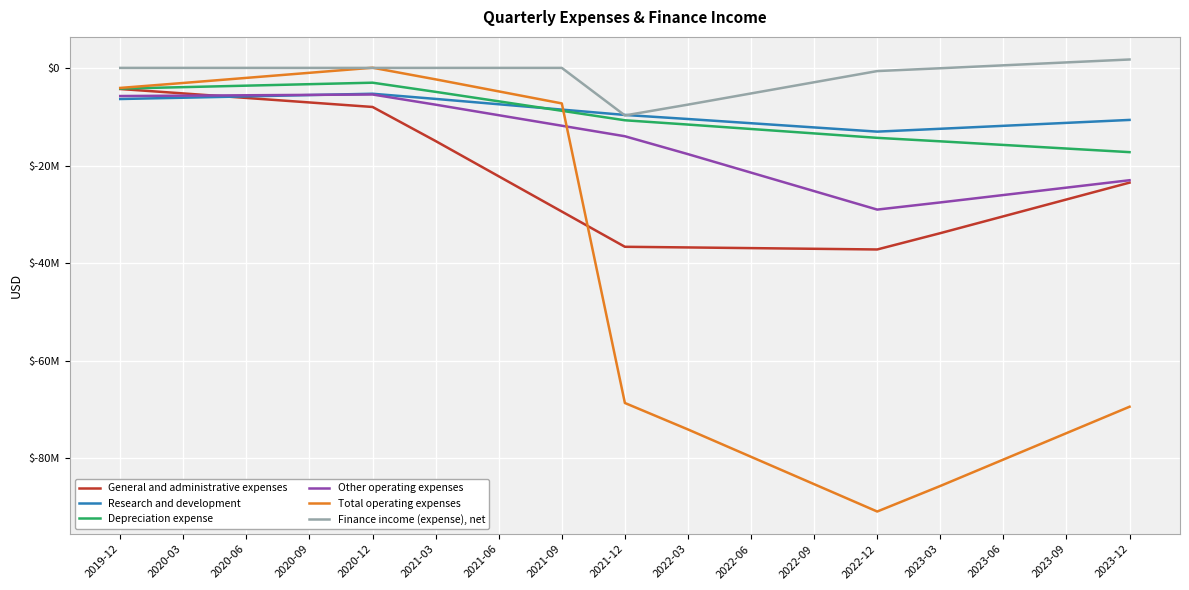

Does the chart display data point markers on the line(s)?

No